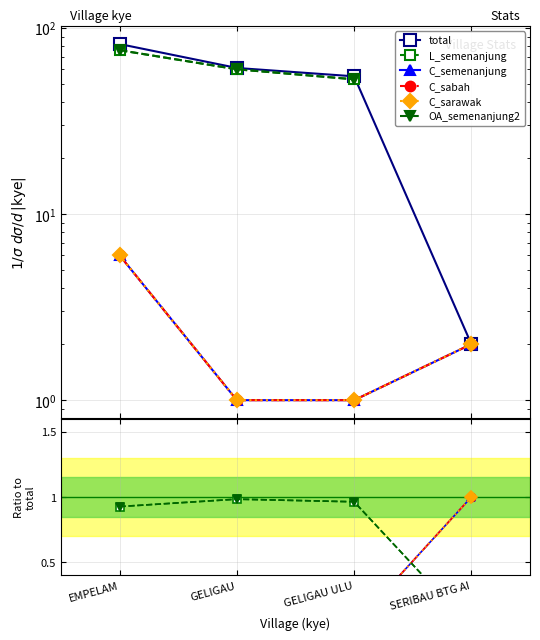

Rank the series at SERIBAU BTG AI from lowest to highest value.

L_semenanjung, OA_semenanjung2, C_semenanjung, C_sabah, C_sarawak, total